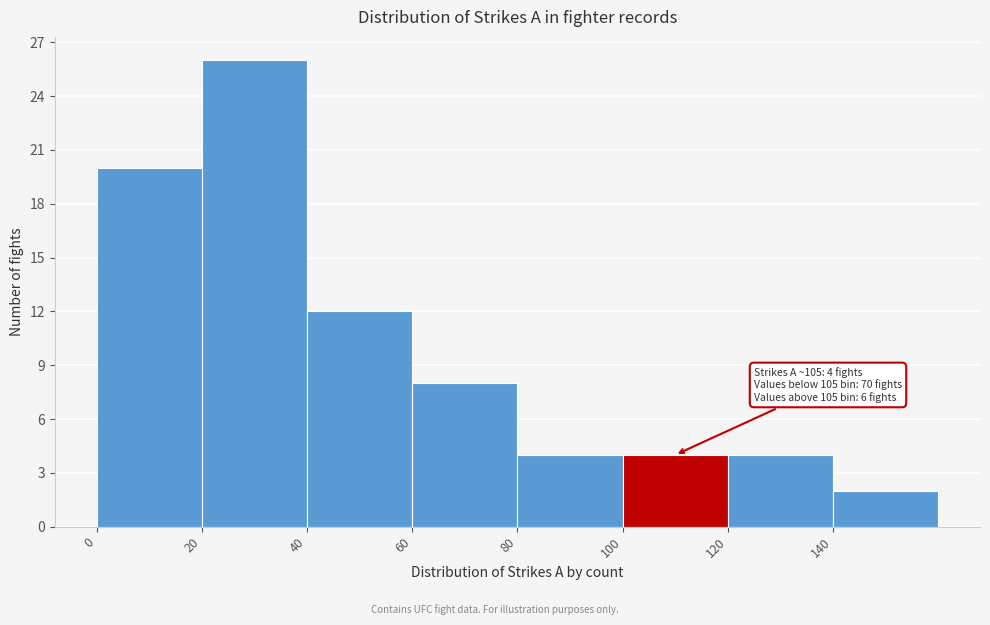

Over which range of the x-axis is the bar tallest?

20 to 40